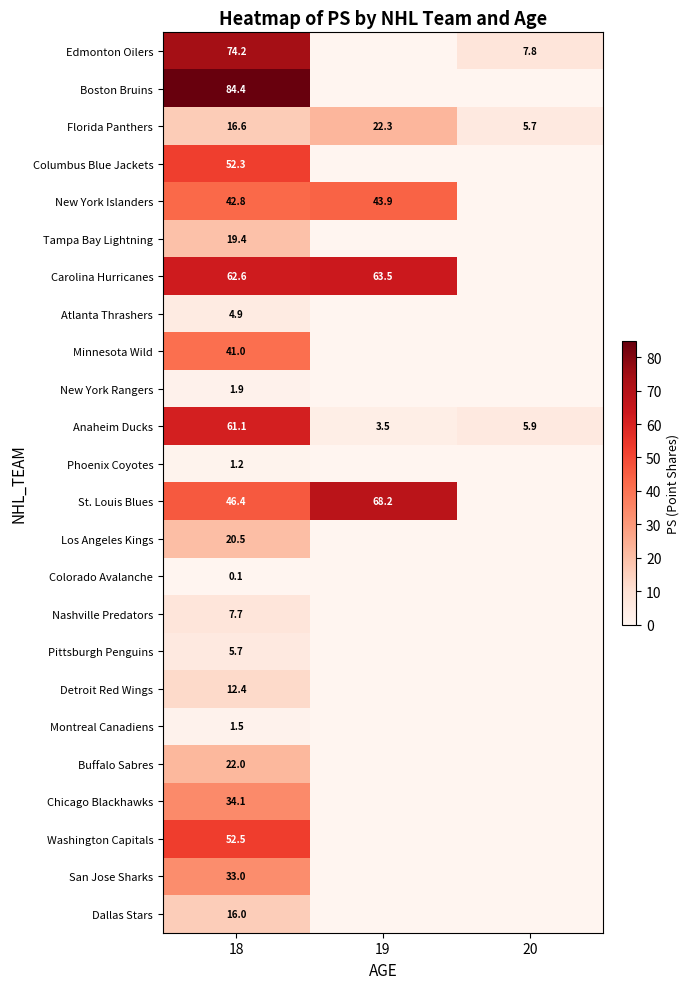

What is the sum of all Nashville Predators values?

7.7